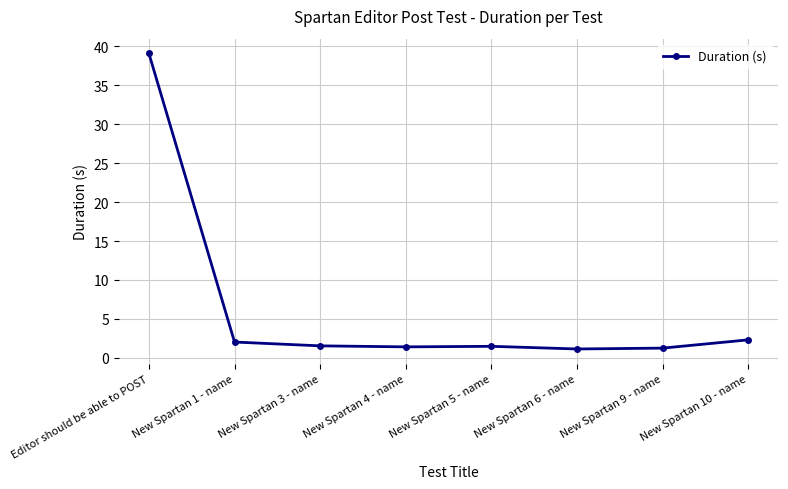

What is the difference between the maximum and minimum values?

37.9